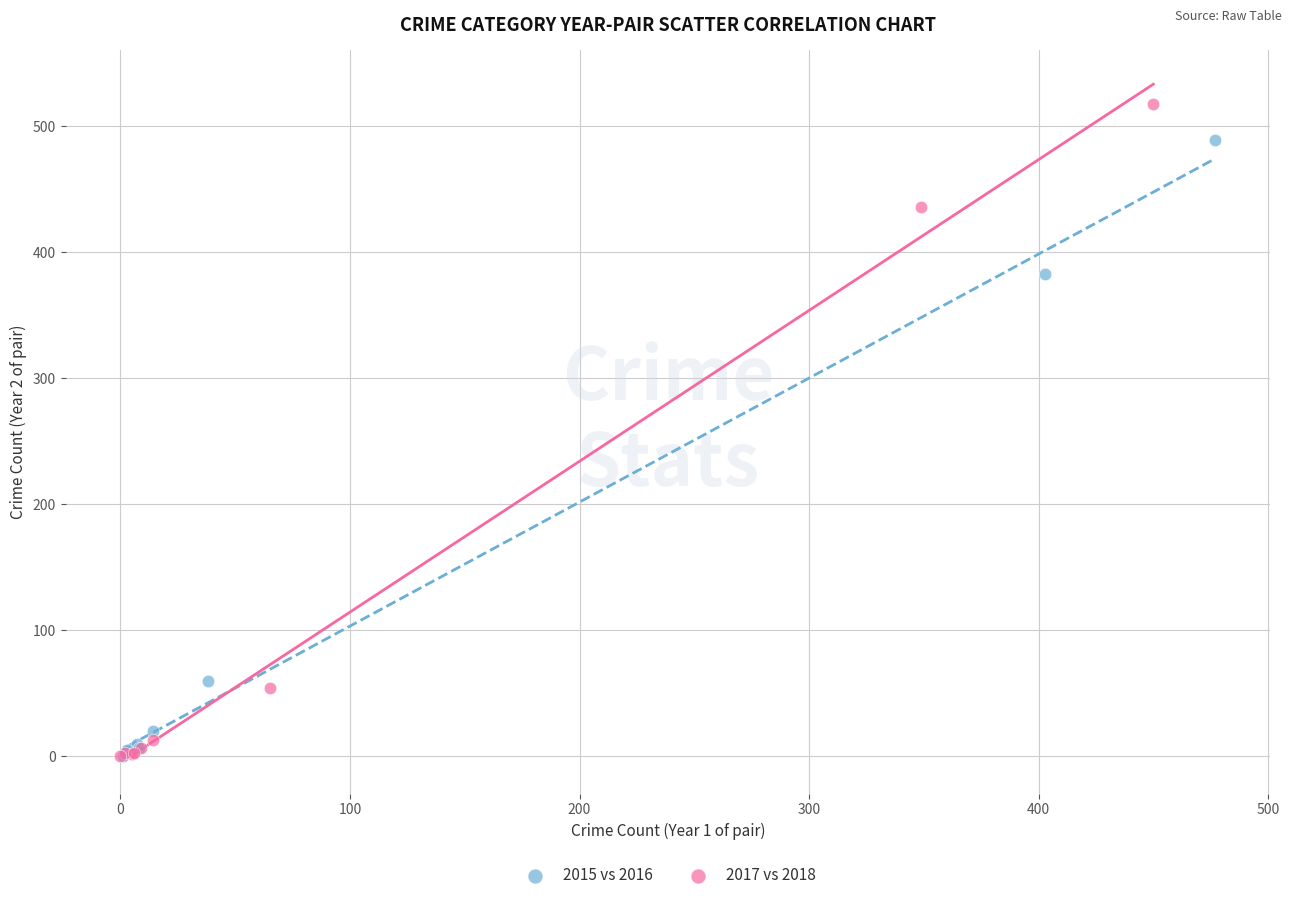

Which series has the largest Y range (max minus min)?

2017 vs 2018